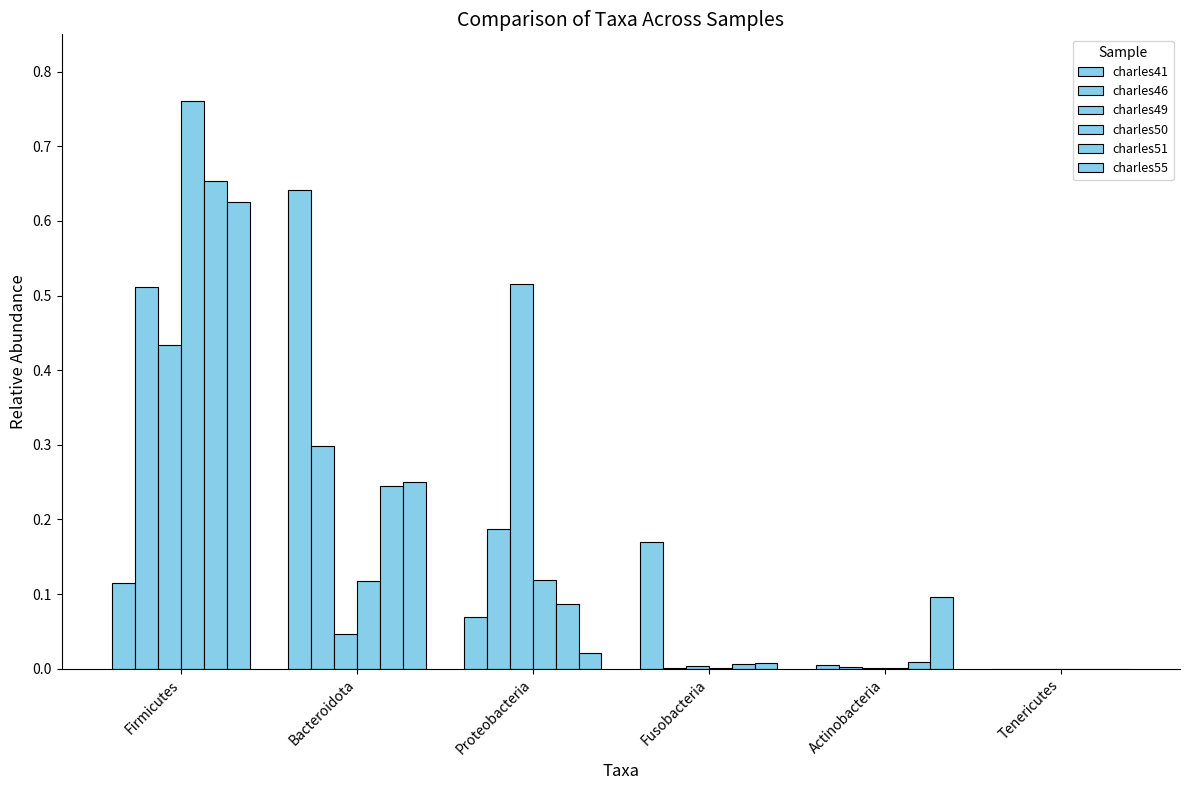

What is the difference between the highest and lowest values at Firmicutes?

0.6